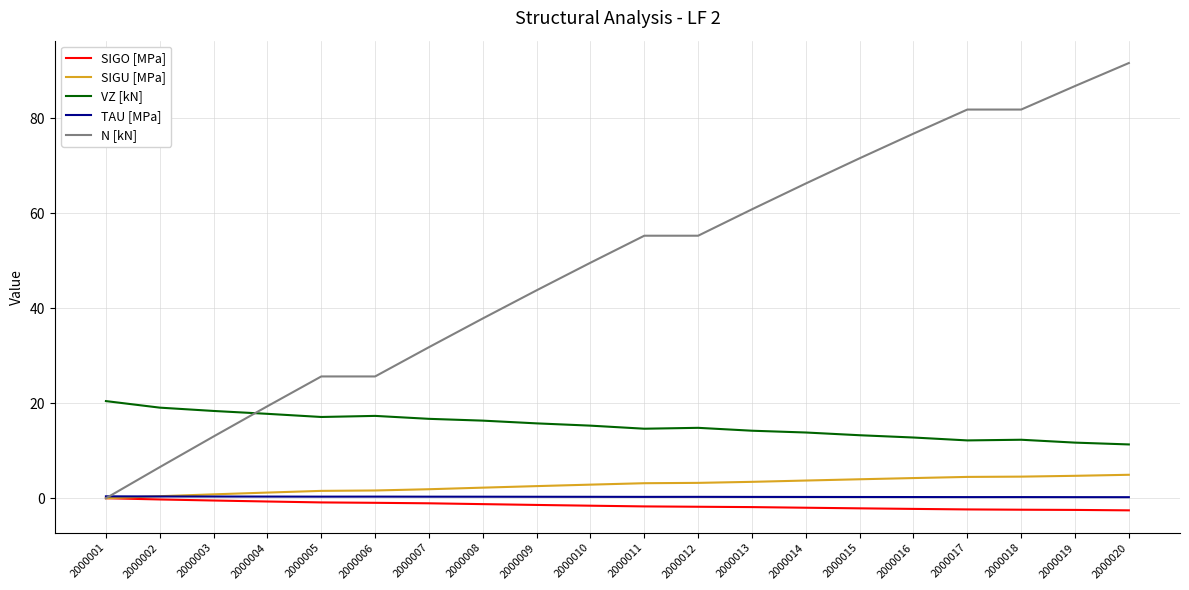

What is the total value across all series at 2000017?

96.4